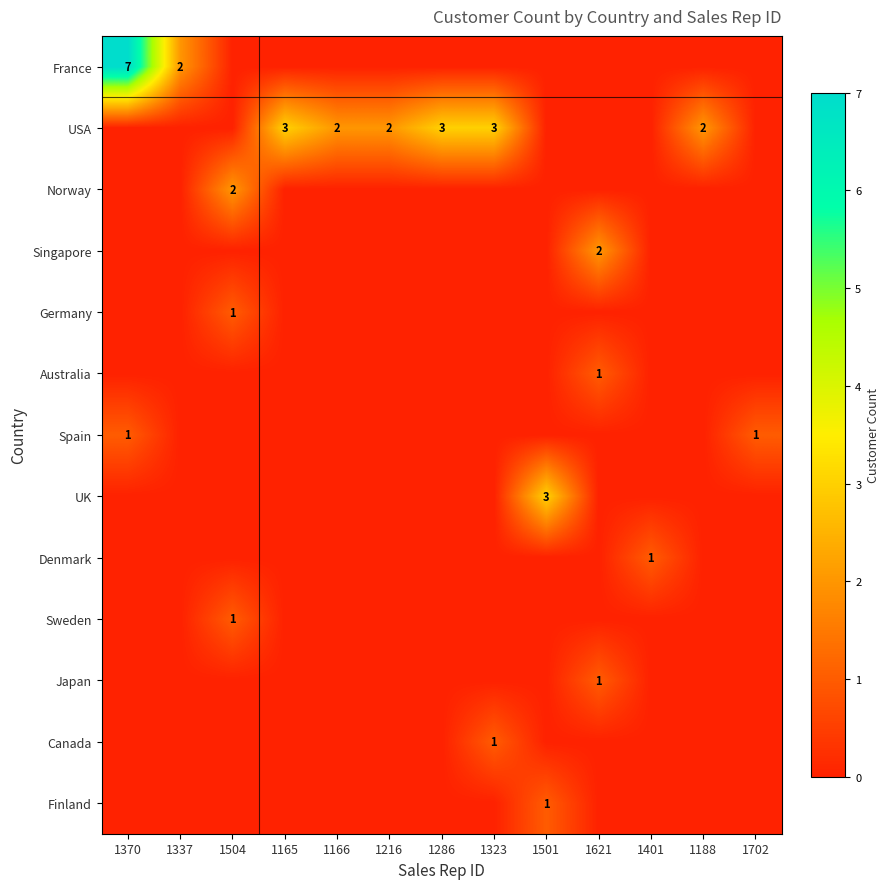

The value of USA at 1188 is 2. True or false?

True